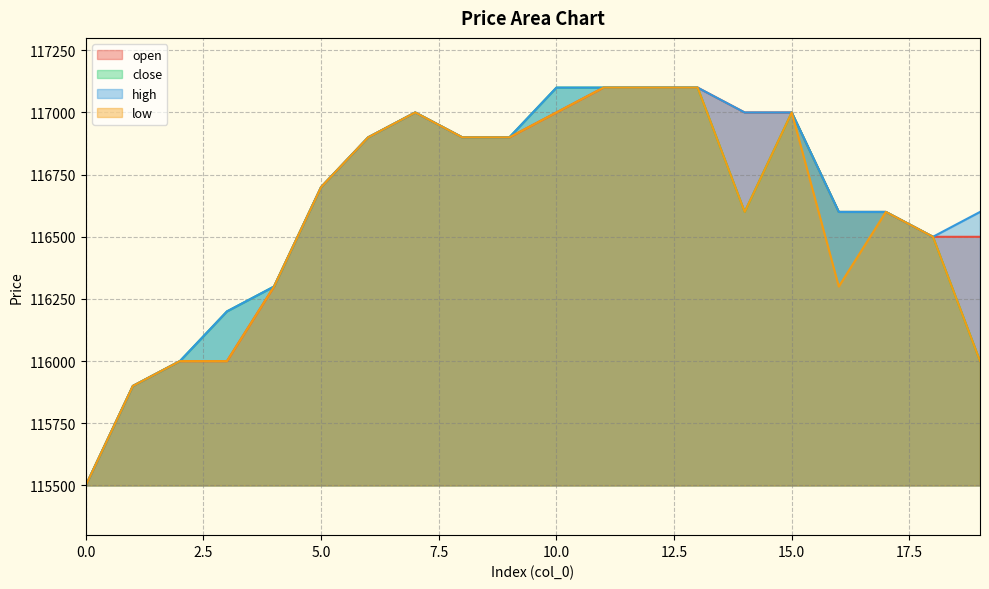

What is the highest value of the close series?

117100